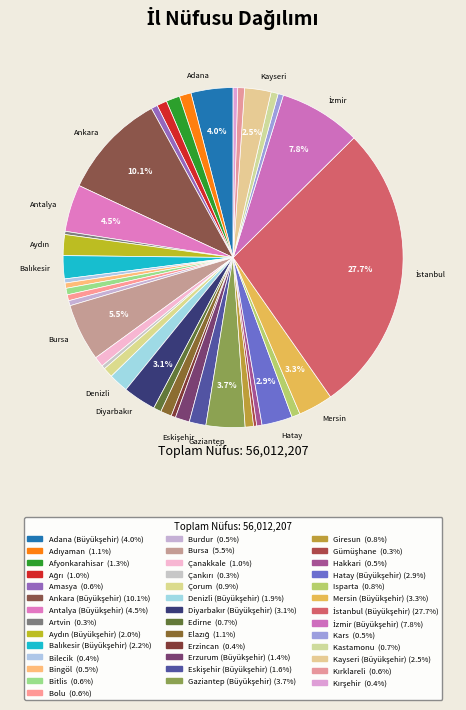

To the nearest percent, what is the difference between the largest and smallest slice percentages?

27%